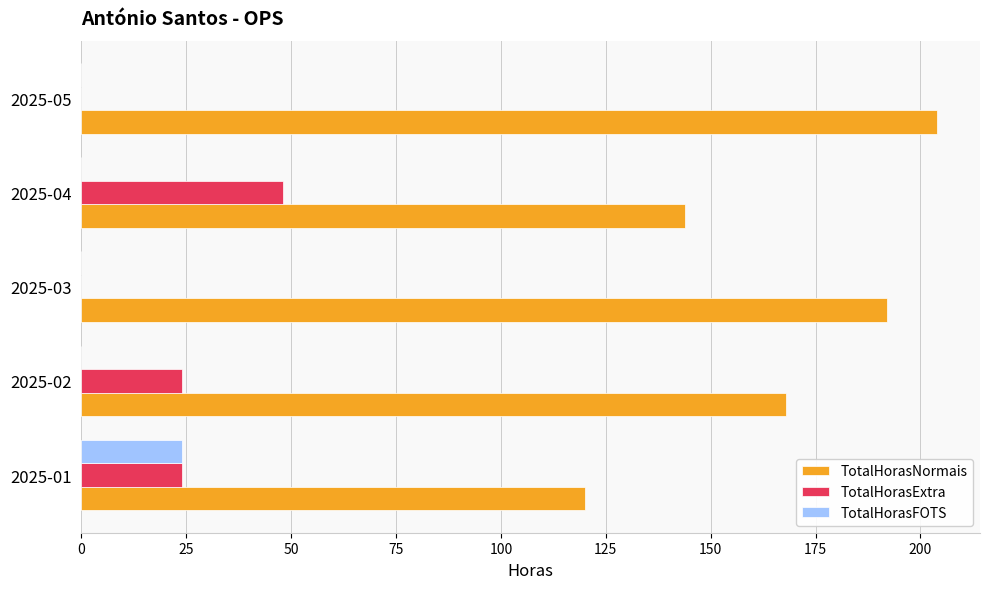

What are all the series names shown in the legend?

TotalHorasNormais, TotalHorasExtra, TotalHorasFOTS